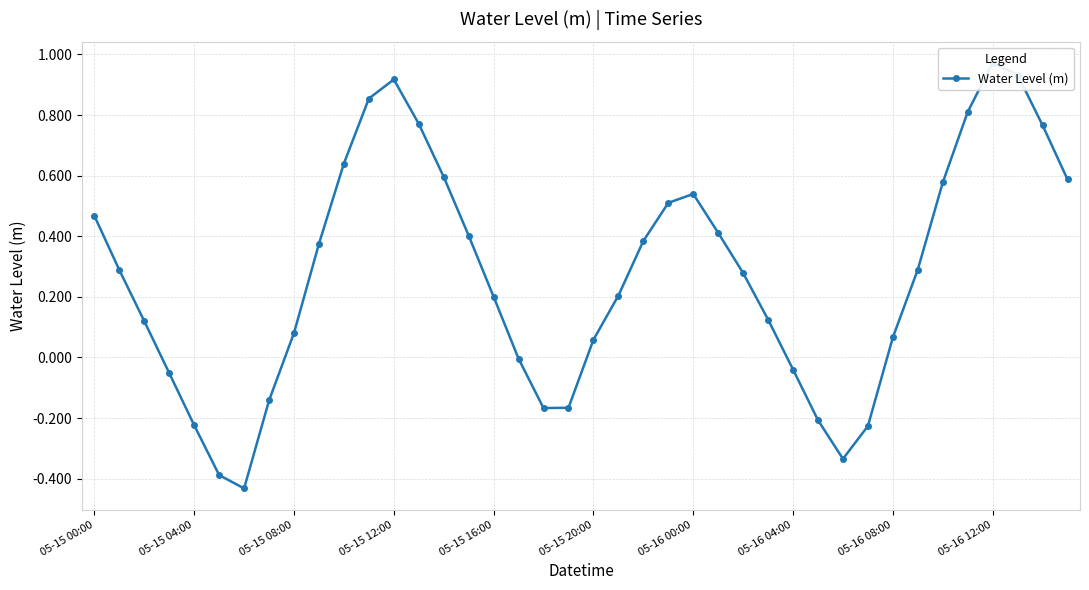

The value at 33 is 0.5. True or false?

False